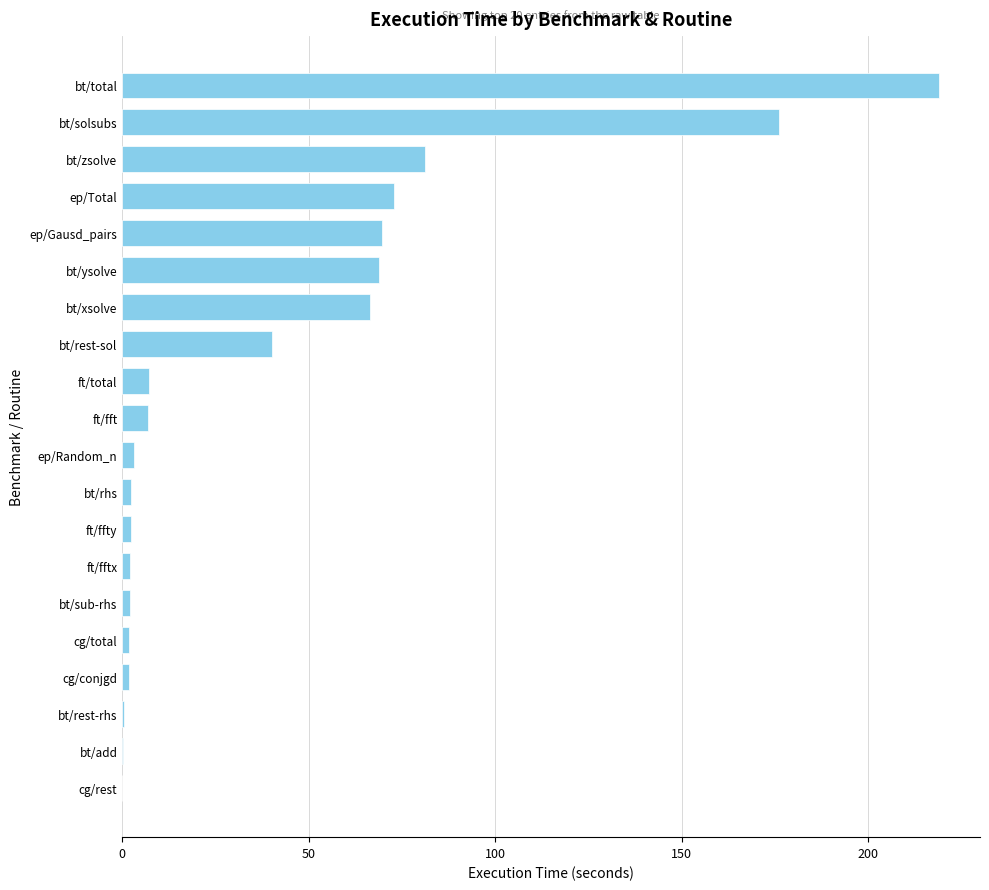

Is it true that the value at ep/Total is 72.8?

True